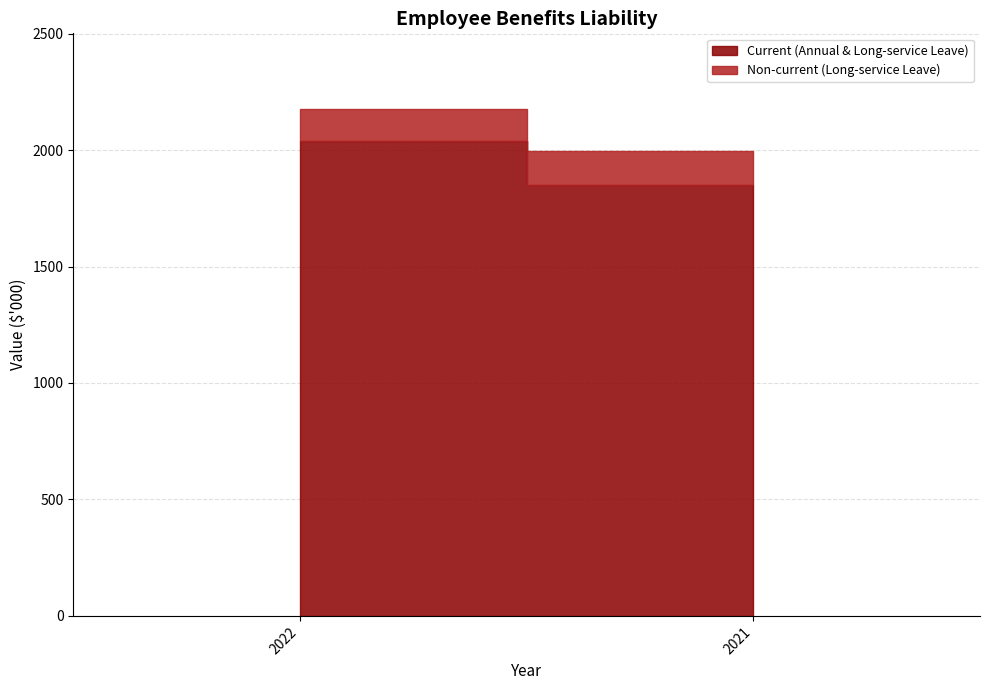

What is the value of the Non-current (Long-service Leave) point at the 1st from the left?

135